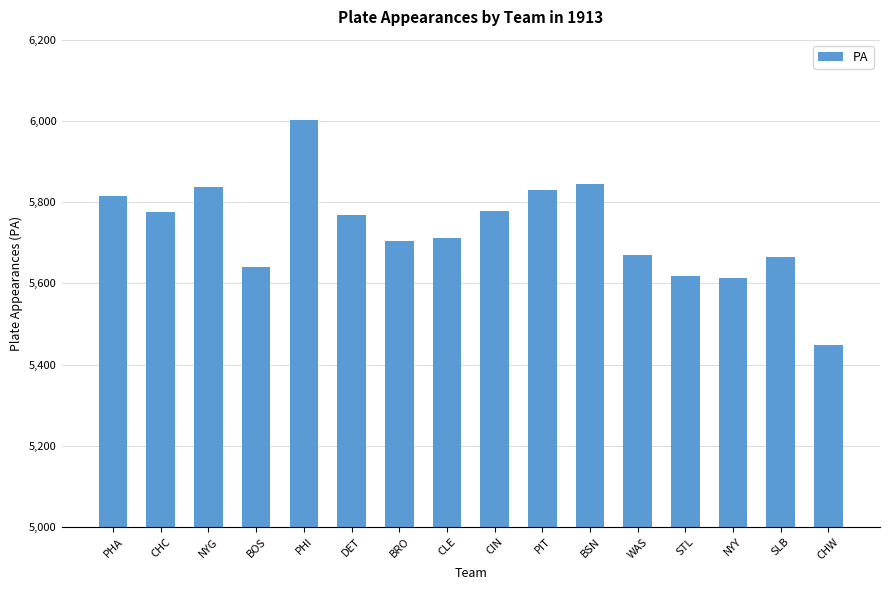

What is the difference between the maximum and minimum values?

552